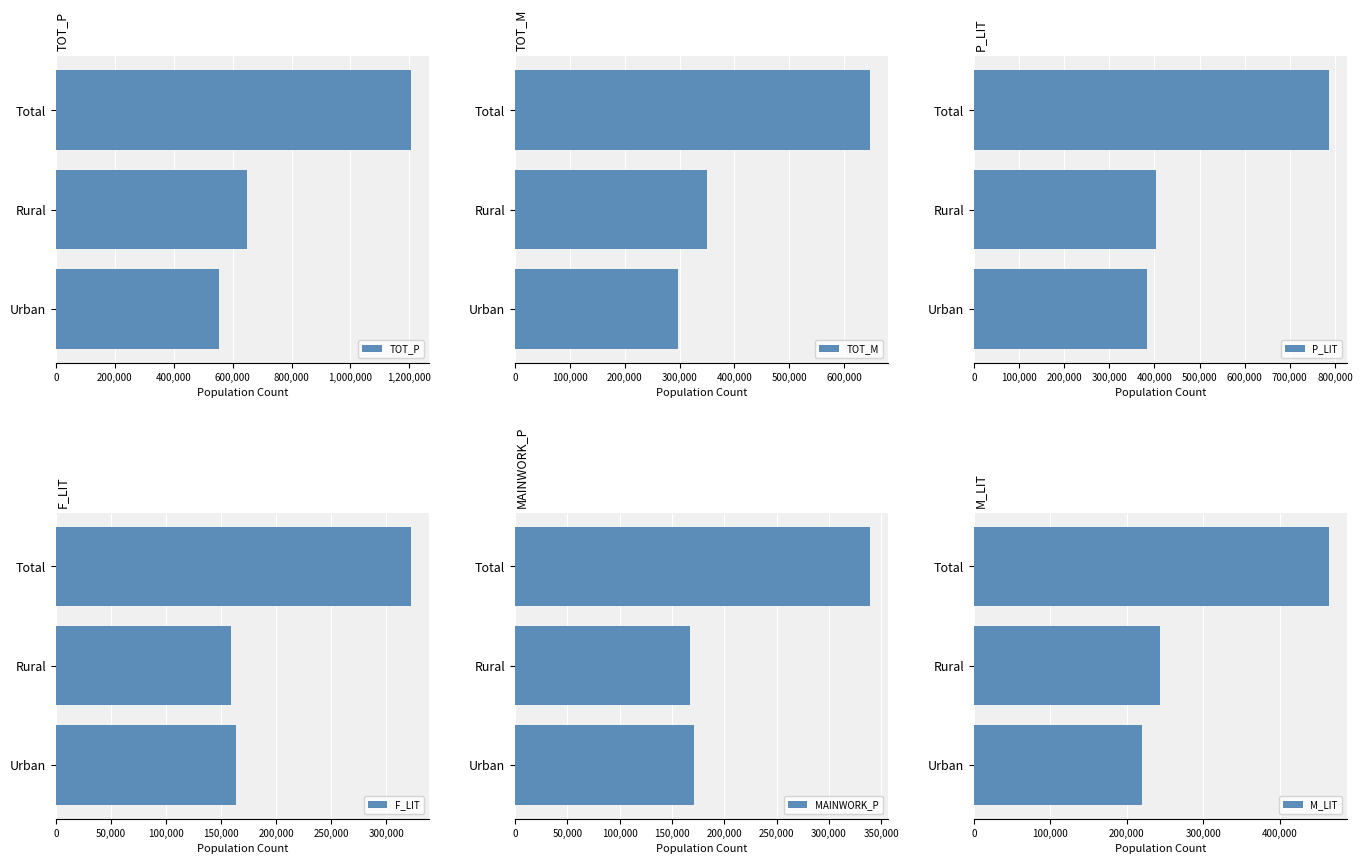

At which label is TOT_P closest to 880261?

Rural